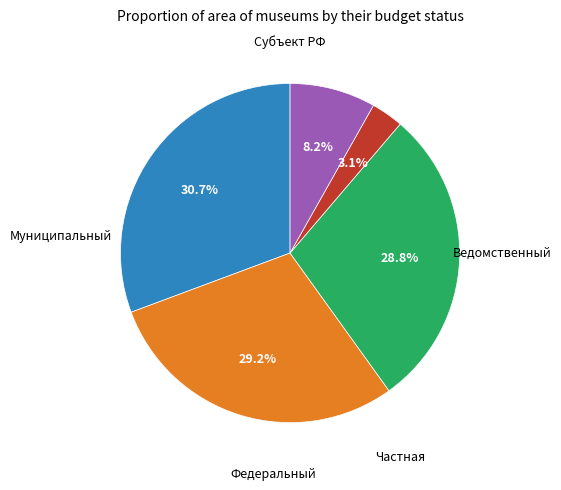

Does any single category account for the majority?

No